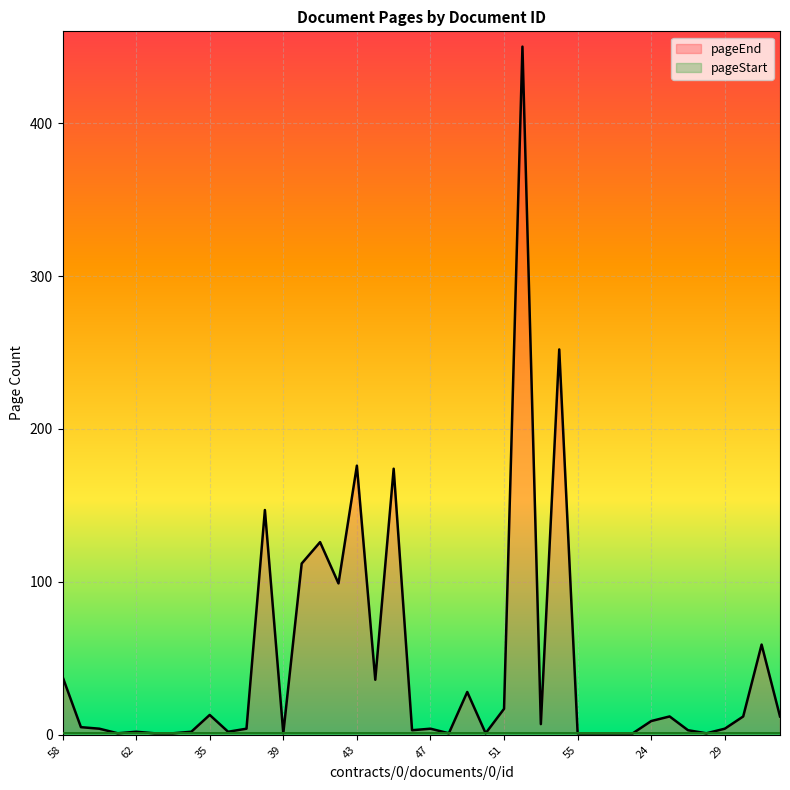

Reading left to right, extract all data points from this chart.

38	5	4	1	2	1	1	2	13	2	4	147	1	112	126	99	176	36	174	3	4	1	28	1	17	450	7	252	1	1	1	1	9	12	3	1	4	12	59	12